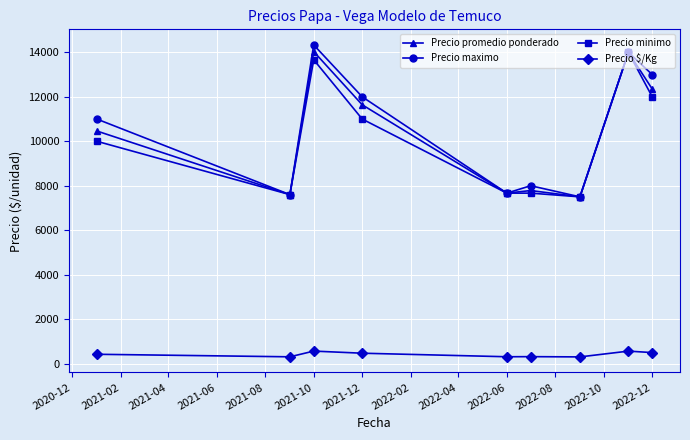

True or false: Precio $/Kg and Precio minimo cross at least once.

False